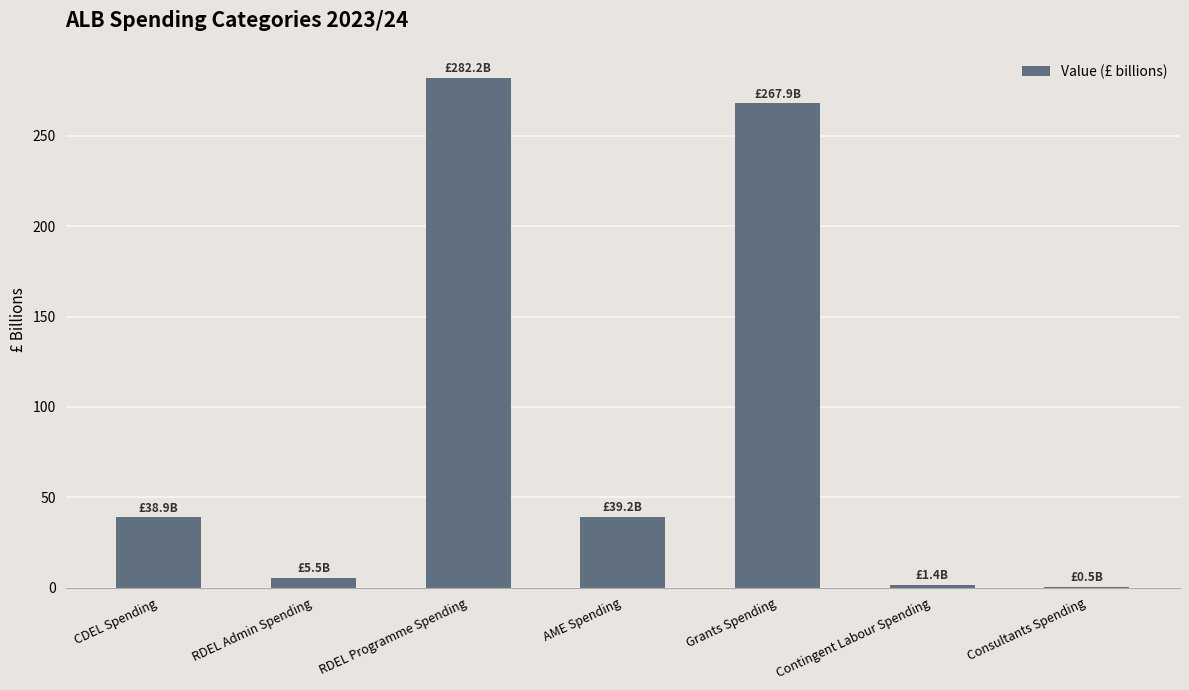

At which label does the data first exceed 38?

CDEL Spending